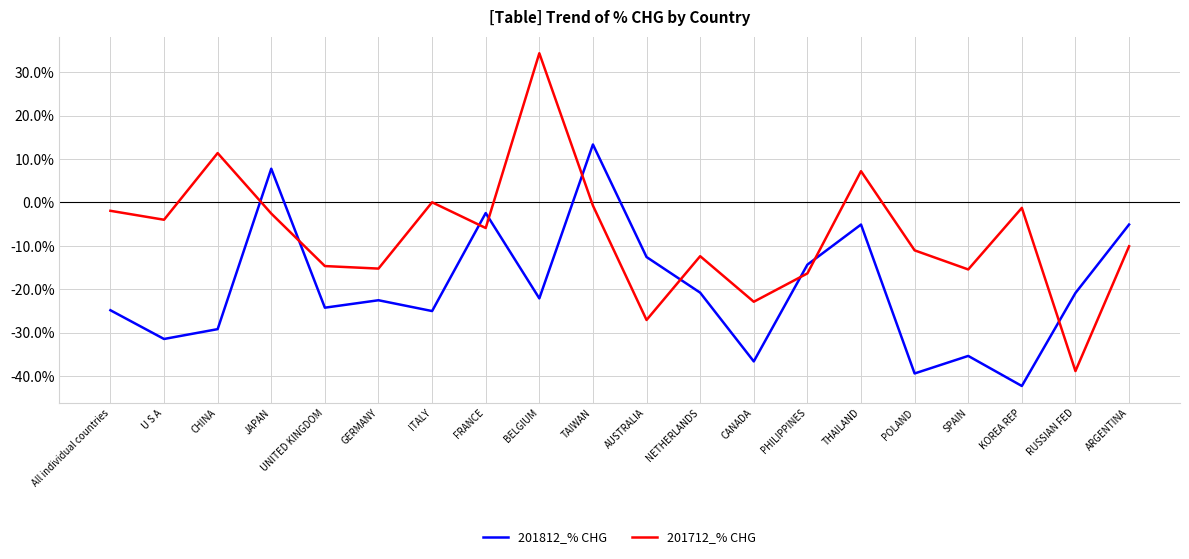

What is the sum of all 201812_% CHG values?

-392.9